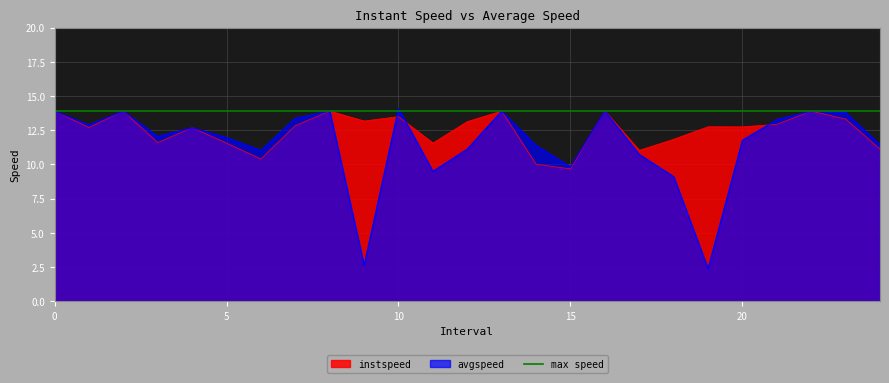

What is the maximum value for avgspeed?

14.1